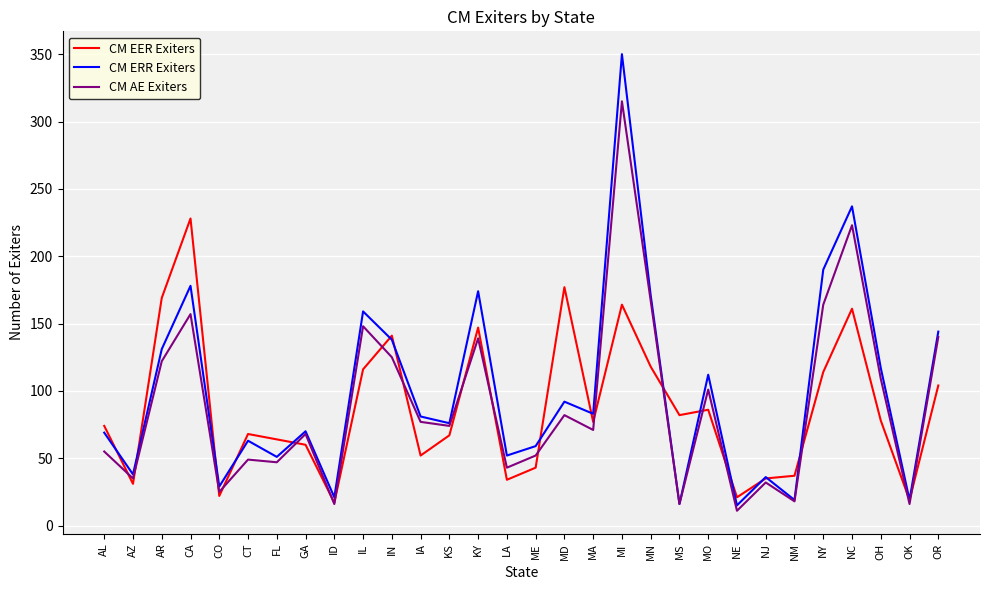

Rank the series by their average value, from highest to lowest.

CM ERR Exiters, CM AE Exiters, CM EER Exiters